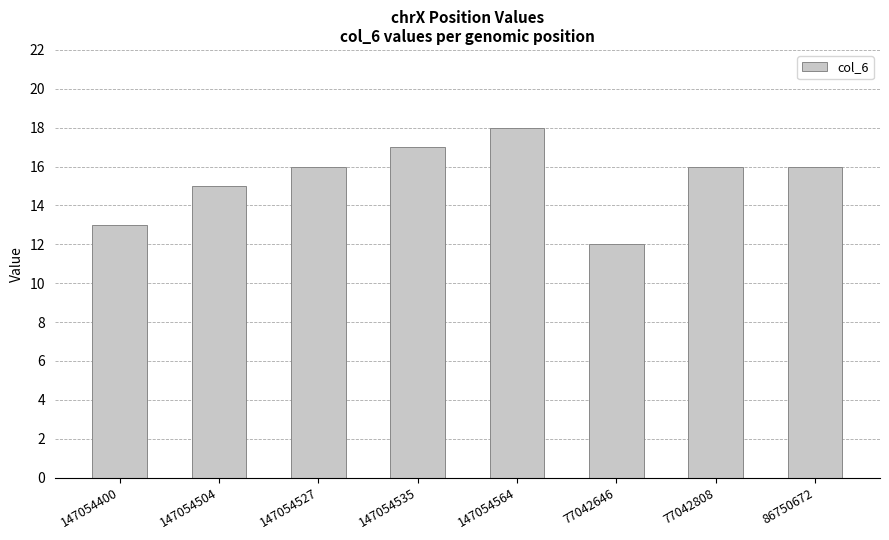

Are the bars grouped side by side (vs. stacked)?

No